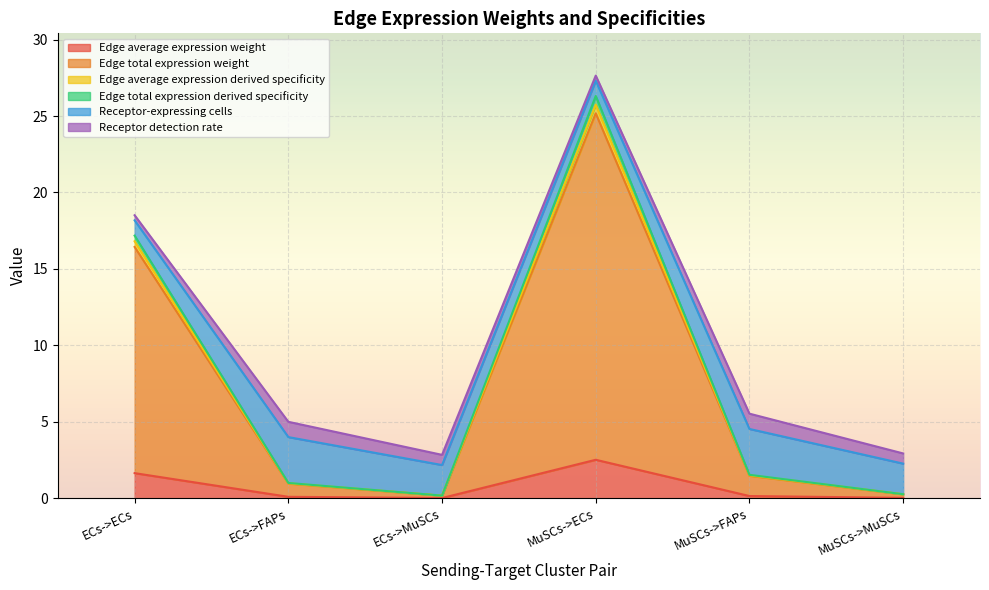

What value does the Edge total expression derived specificity series have at ECs->MuSCs?

0.2